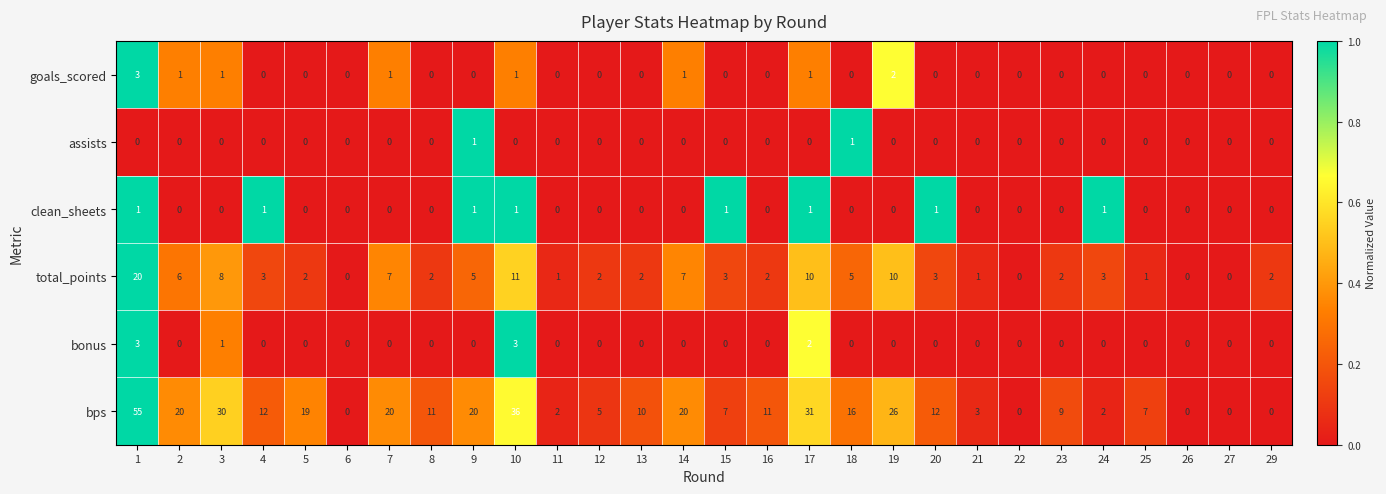

What is the difference between the bps values at 19 and 16?

15